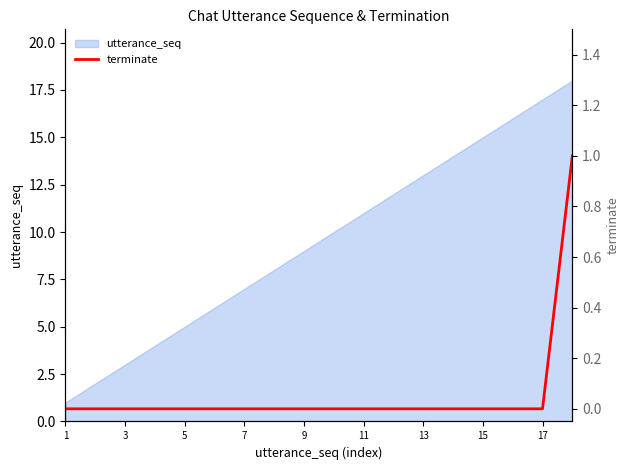

How many lines are shown in the chart?

1